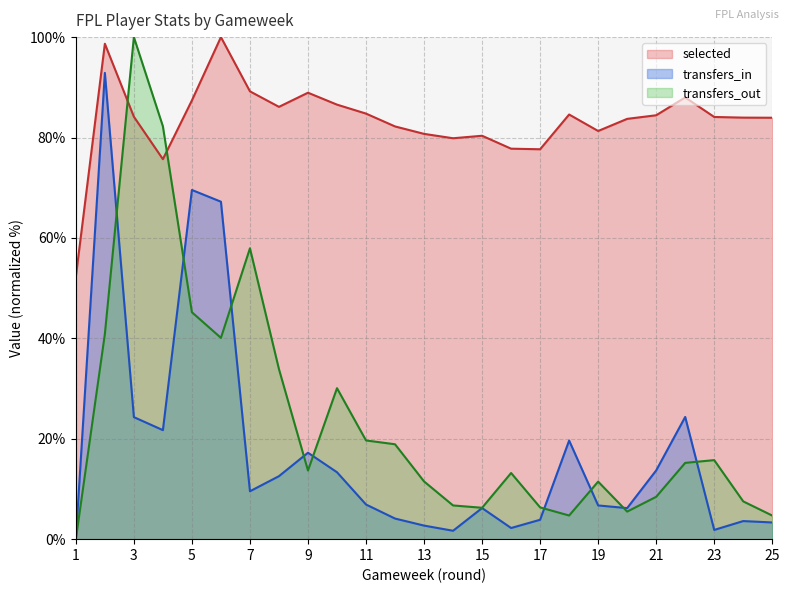

How many series are shown in this chart?

3